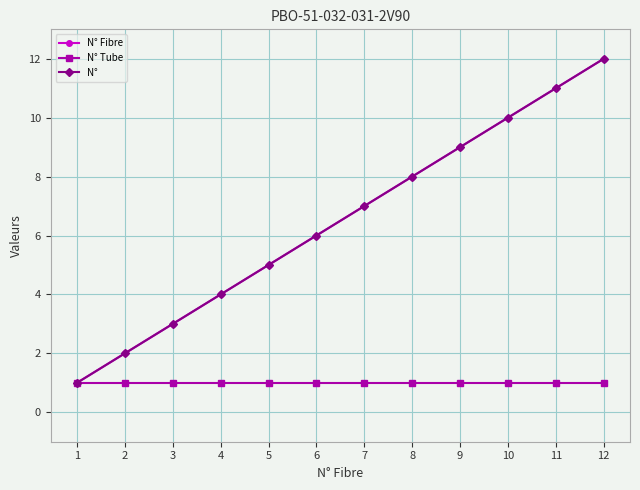

What is the minimum value shown in the chart?

1